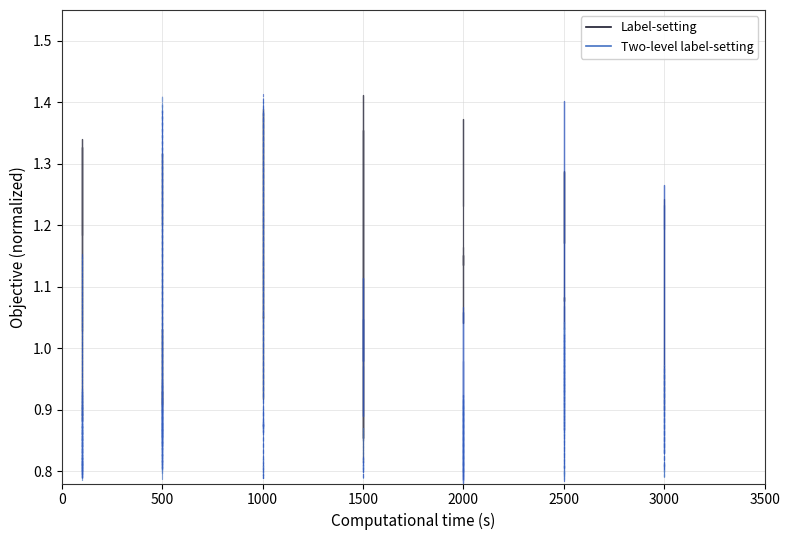

How many interior local peaks does the Two-level label-setting (currentAveragePriceHQ) series have?

2